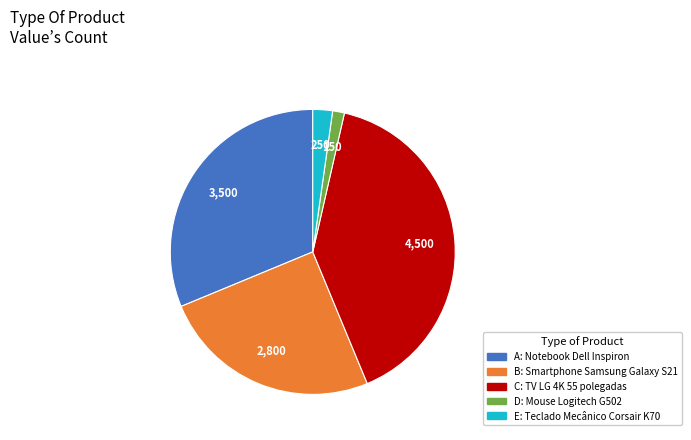

How many segments does this pie chart have?

5